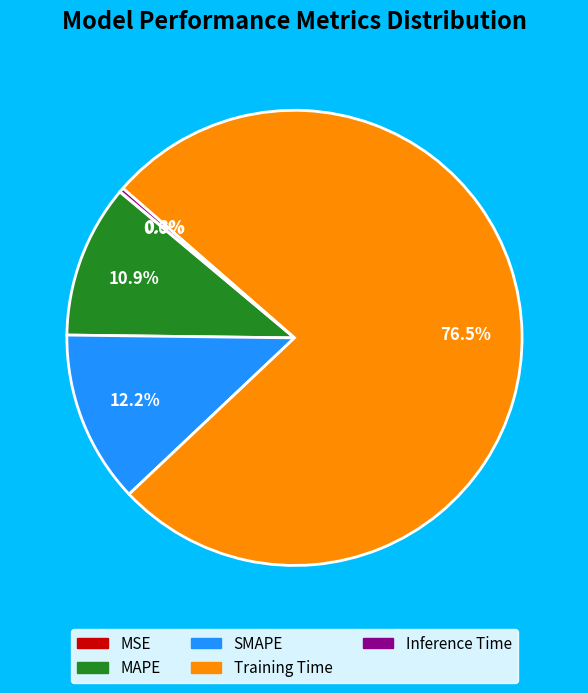

What percentage is NOT represented by MAPE?

89.1%